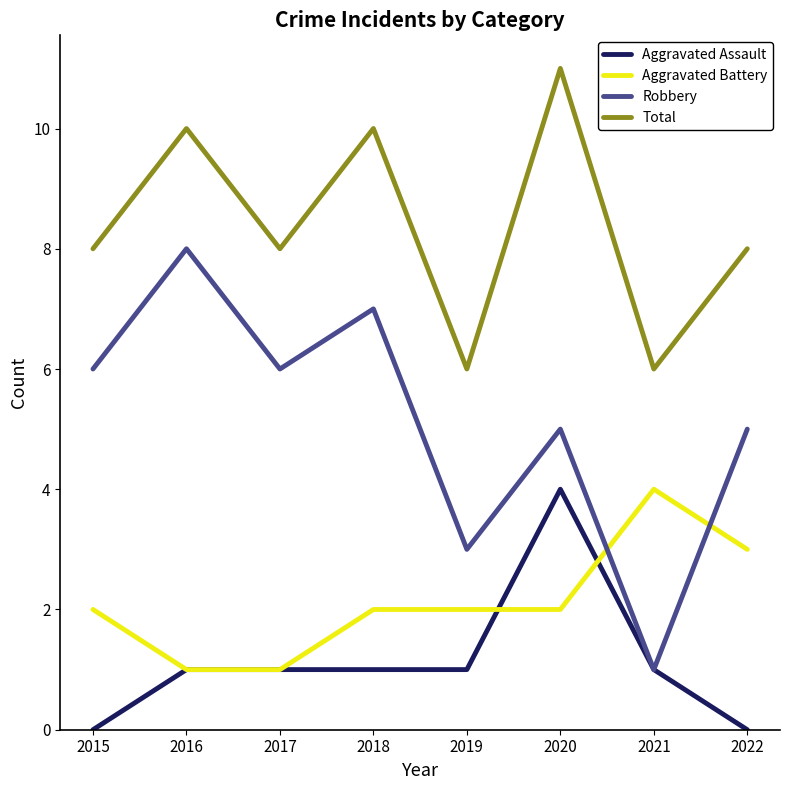

Reading left to right, transcribe all the data shown in this chart.

Aggravated Assault: 0	1	1	1	1	4	1	0
Aggravated Battery: 2	1	1	2	2	2	4	3
Robbery: 6	8	6	7	3	5	1	5
Total: 8	10	8	10	6	11	6	8